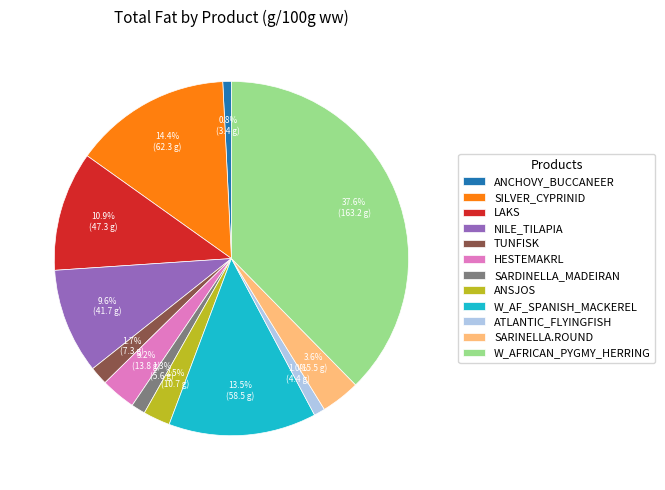

Combined, what portion of the pie is NILE_TILAPIA and SILVER_CYPRINID?

24.0%